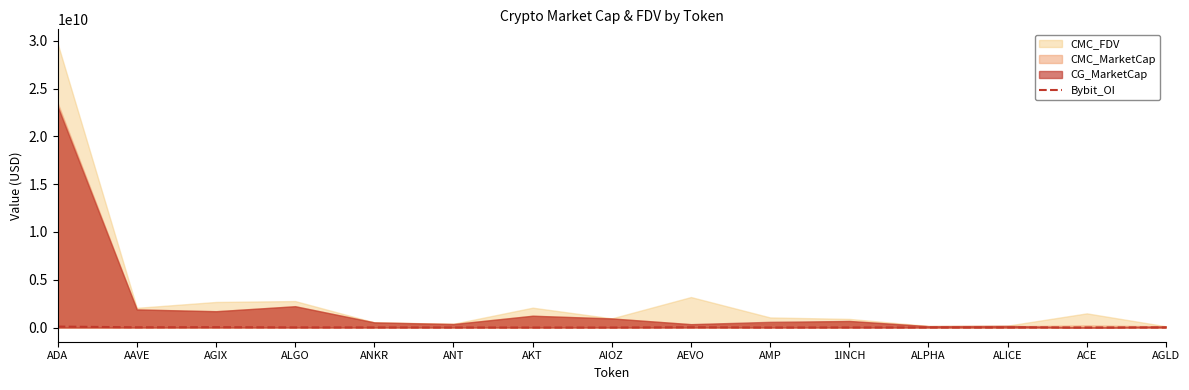

How many lines are shown in the chart?

1